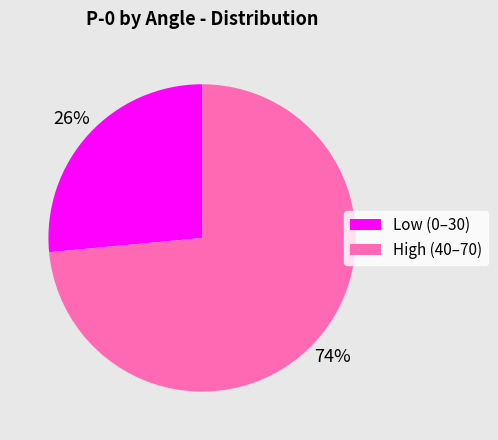

Do High (40–70) and Low (0–30) together represent more than half of the pie?

Yes